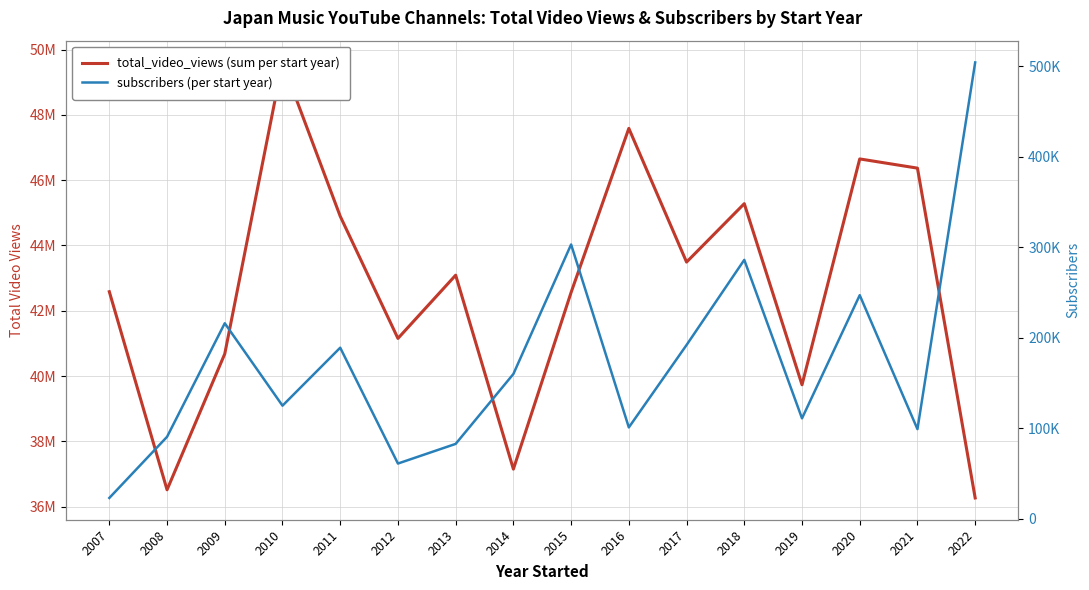

Does the chart have visible grid lines?

Yes